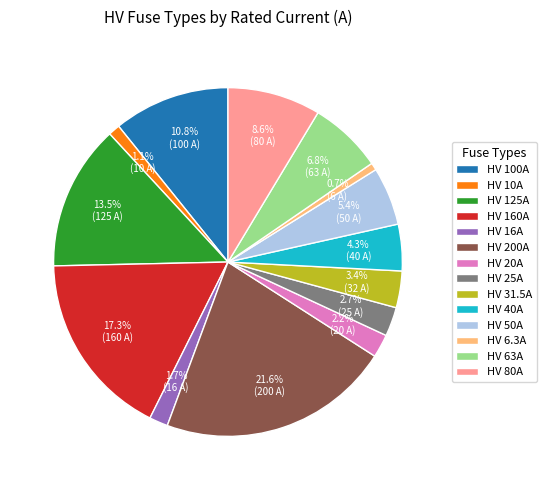

How many slices are in this pie chart?

14